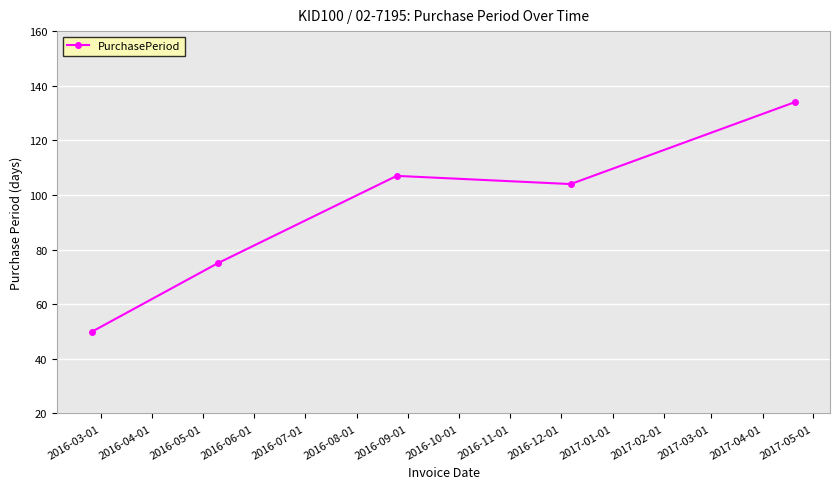

What is the sum of all values?

470